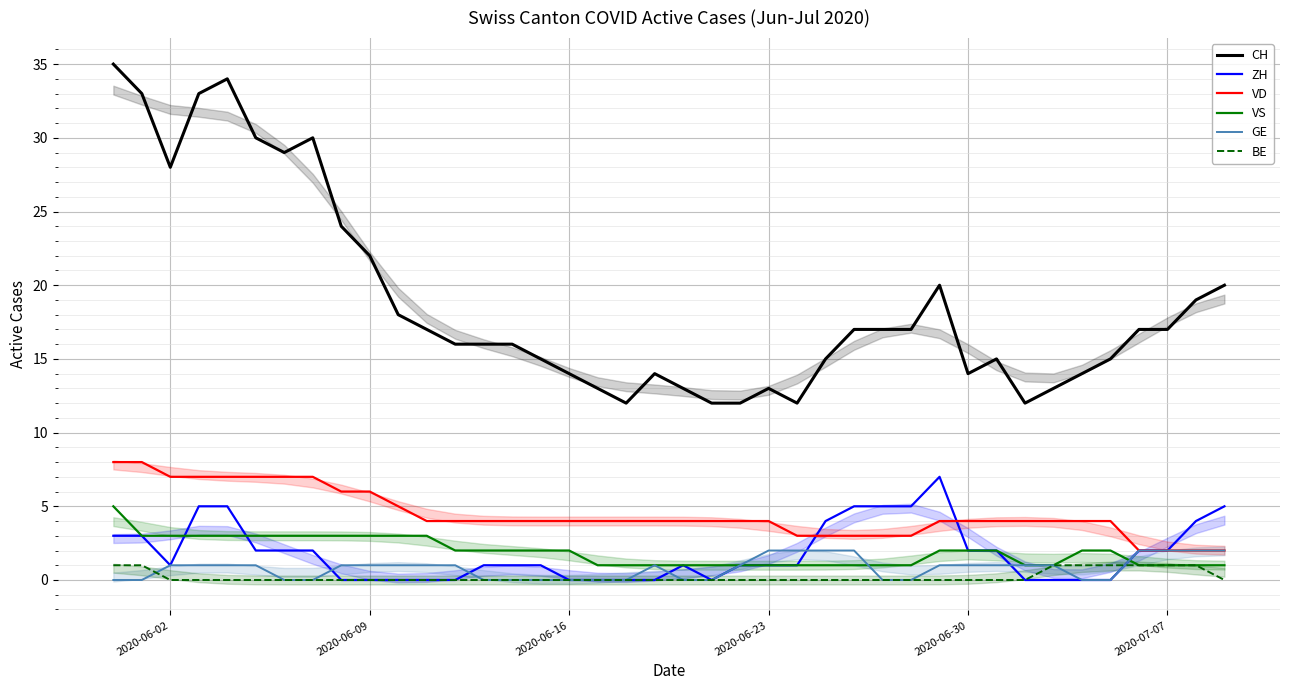

Which series has the largest total across all categories?

CH